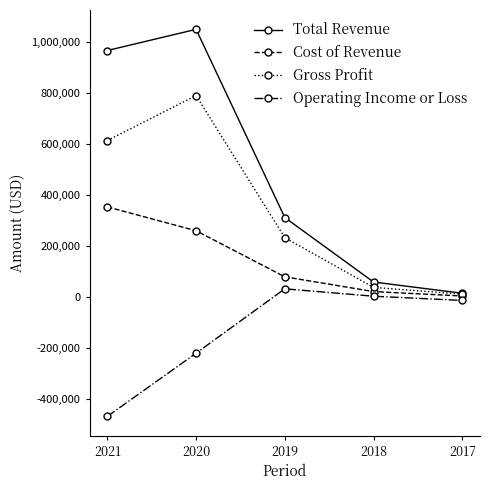

Rank the series by their average value, from lowest to highest.

Operating Income or Loss, Cost of Revenue, Gross Profit, Total Revenue